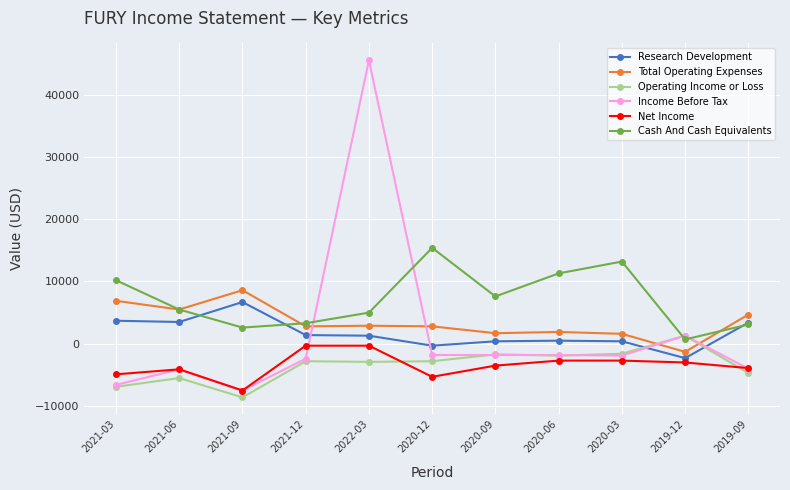

What is the total value across all series at 2021-12?

2000